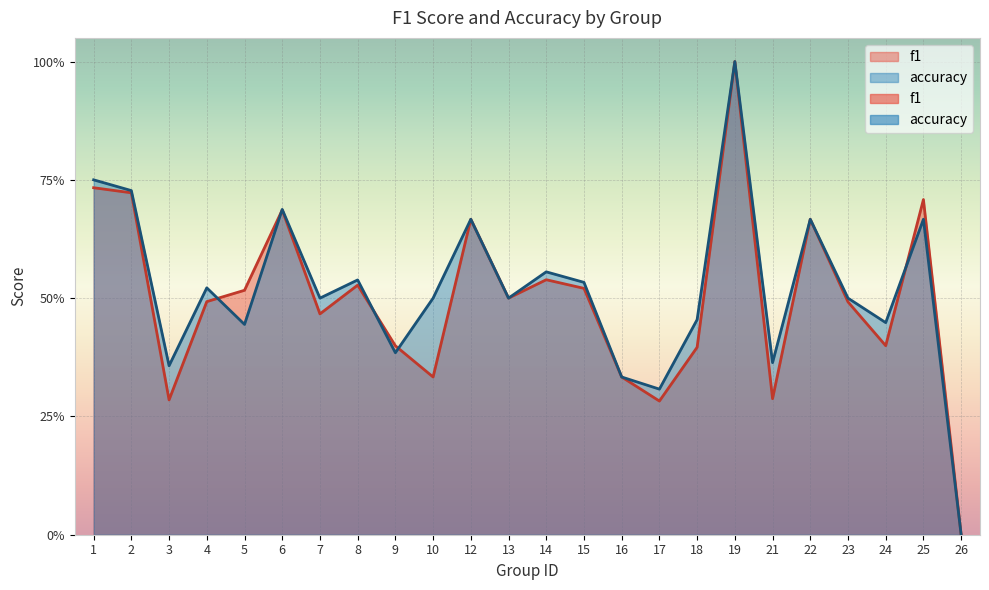

What is the average value of the f1 series?

0.5